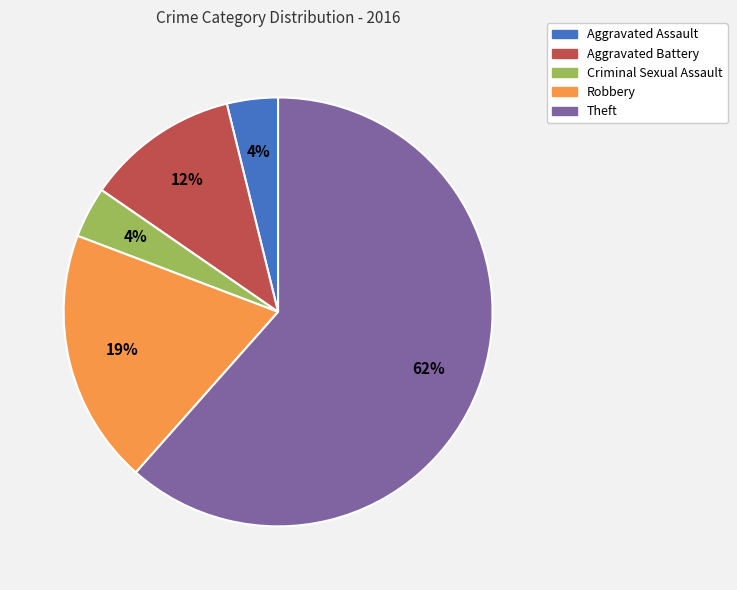

Count the number of slices in the pie.

5